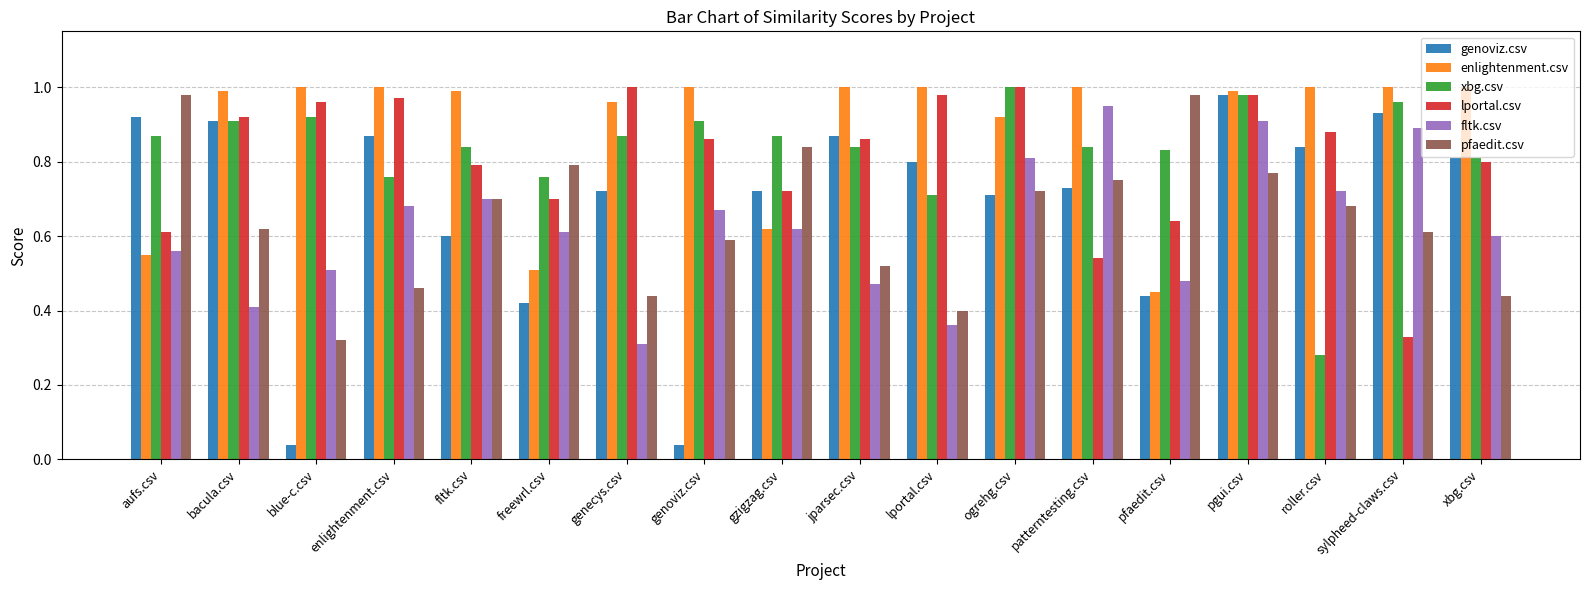

Is it true that xbg.csv equals 1.6 at sylpheed-claws.csv?

False